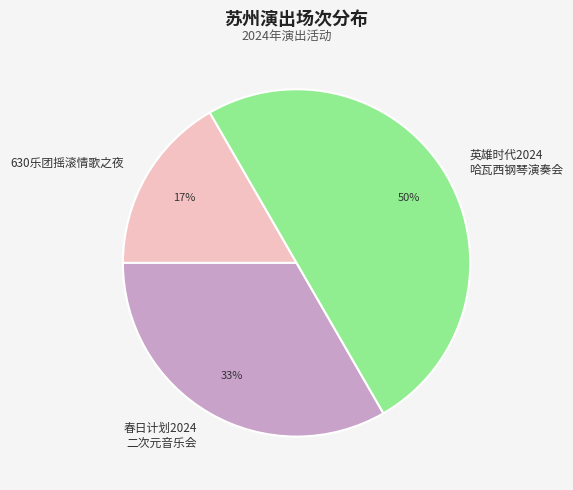

To the nearest percent, what is the average slice percentage?

33%